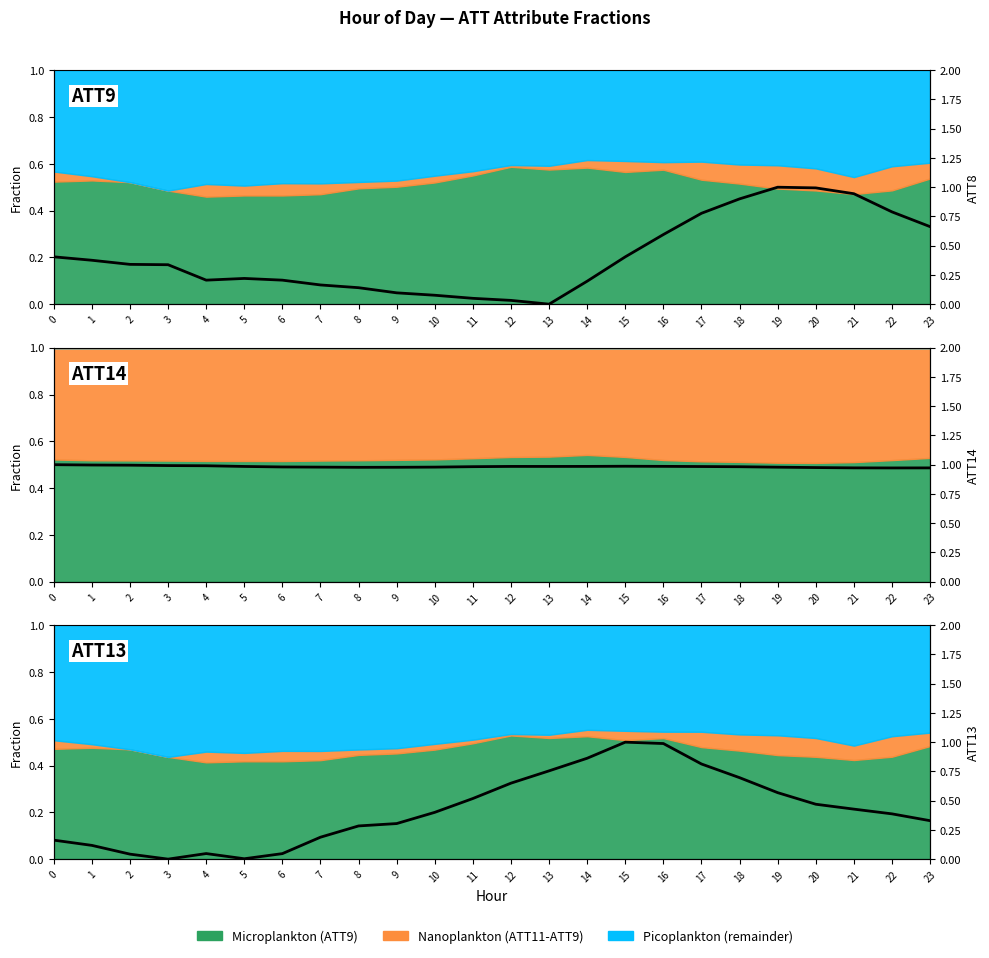

In ATT13, how many points are higher than both neighbors (excluding endpoints)?

2